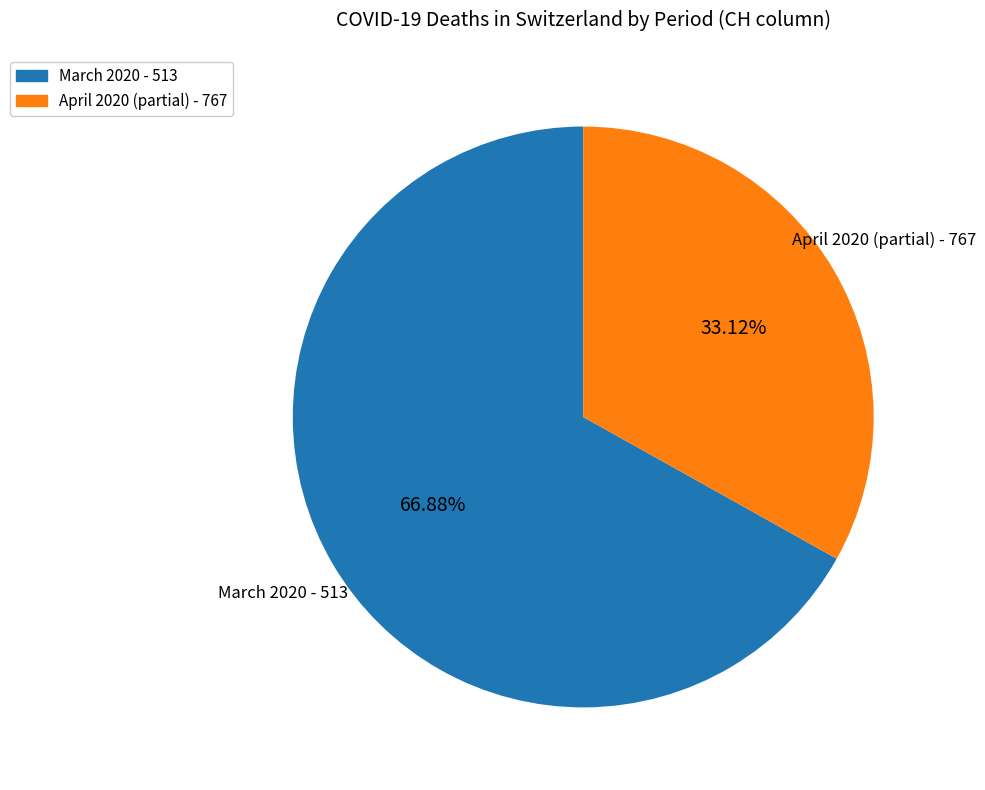

Is there any slice that represents more than half of the pie?

Yes